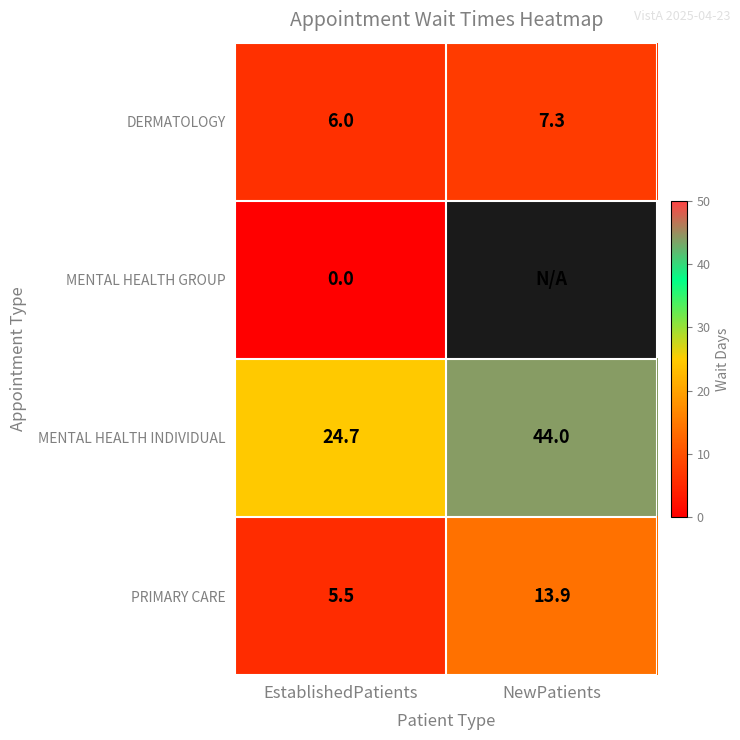

Is the value of MENTAL HEALTH GROUP at EstablishedPatients greater than the value of MENTAL HEALTH INDIVIDUAL at NewPatients?

No